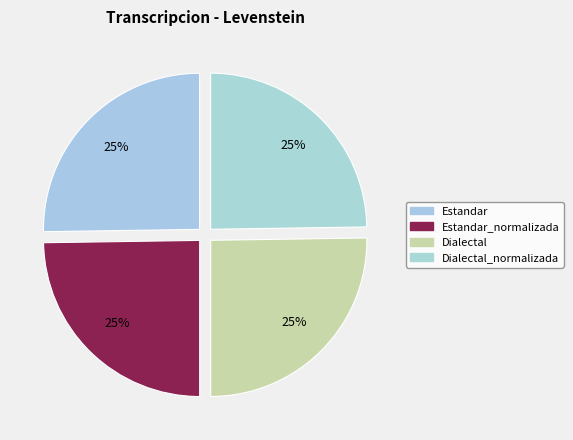

How many slices are in this pie chart?

4